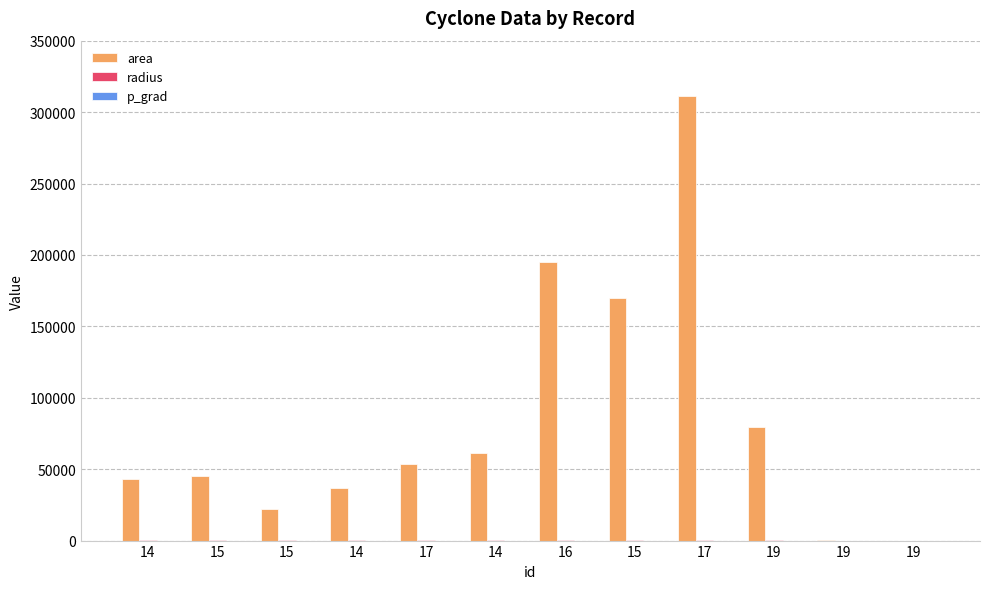

How many categories are shown in the chart?

12